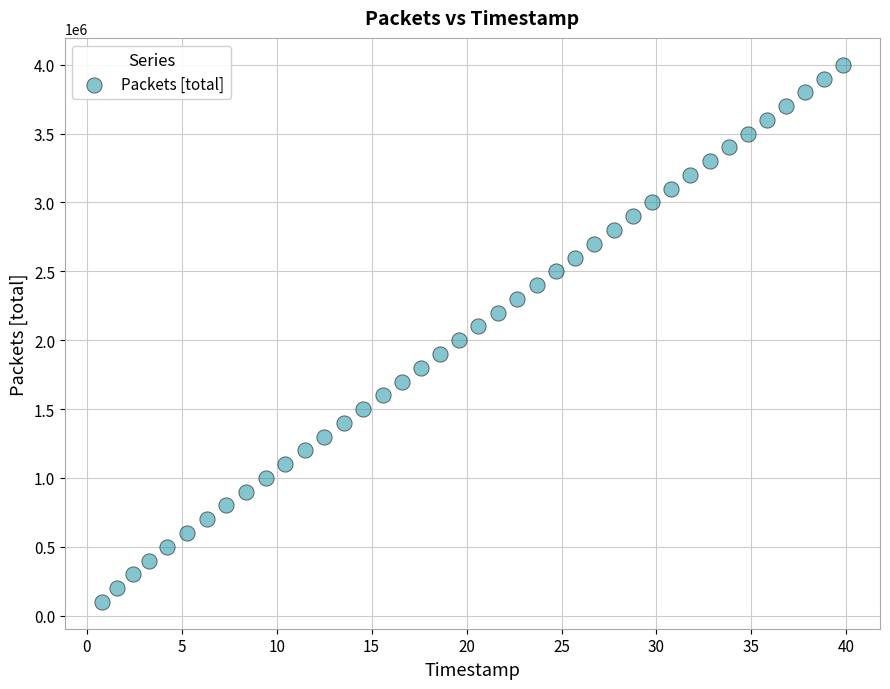

What is the range of Y values (max minus min)?

3900000